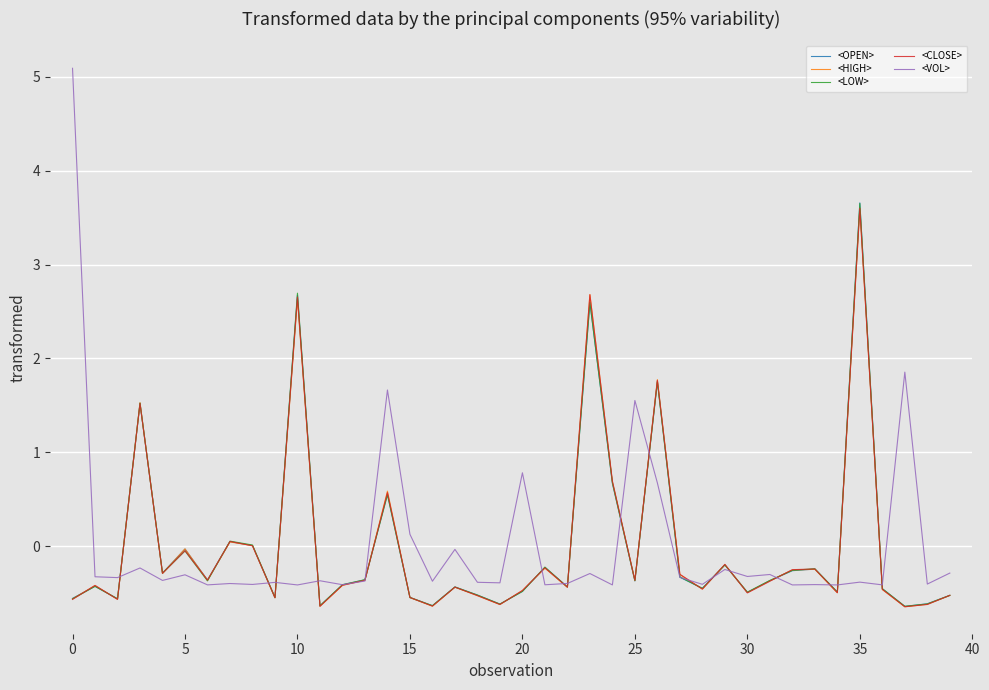

What is the maximum value for <CLOSE>?

3.6